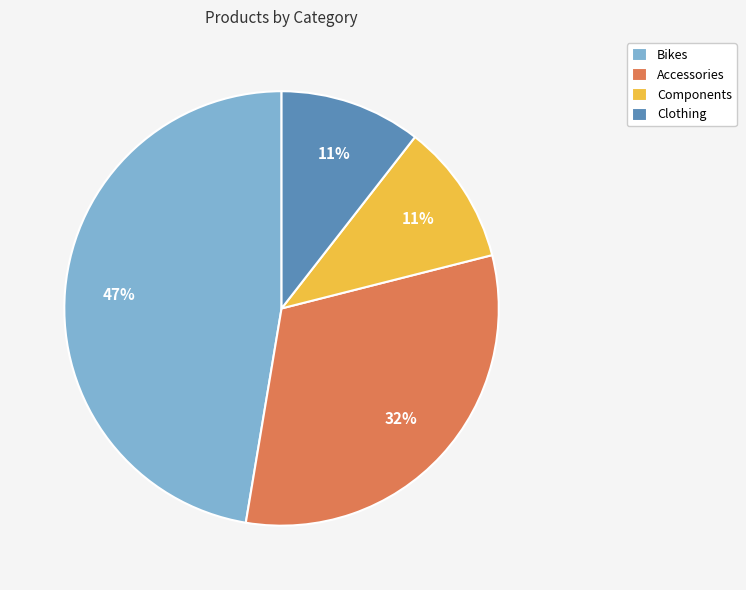

Count the number of slices in the pie.

4